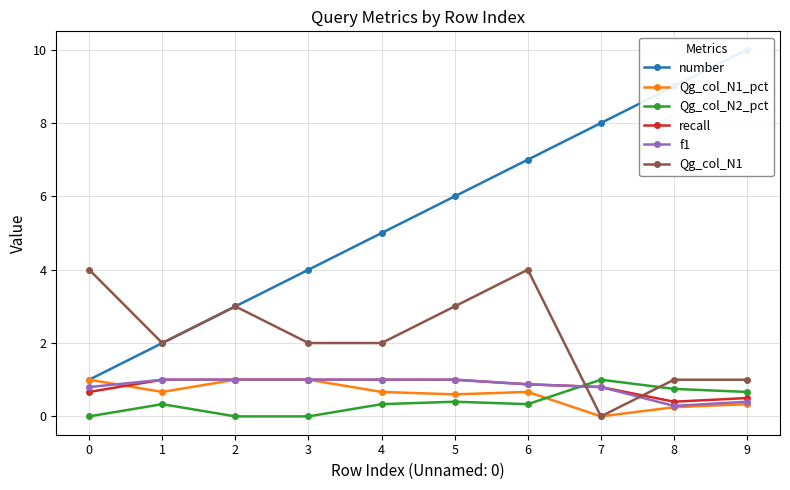

At which category does f1 reach its first local valley?

8